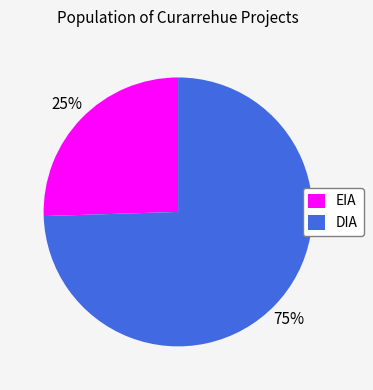

What is the largest slice in the pie chart?

DIA